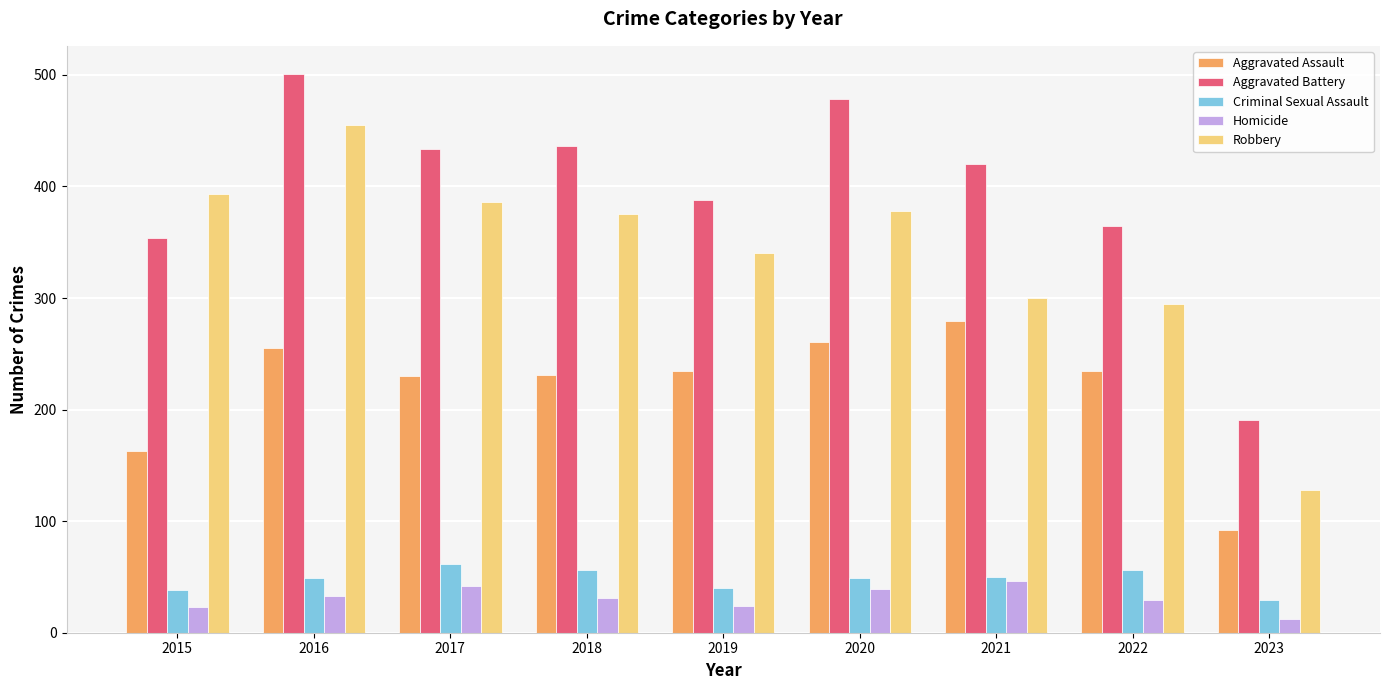

What is the total value across all series at 2019?

1027